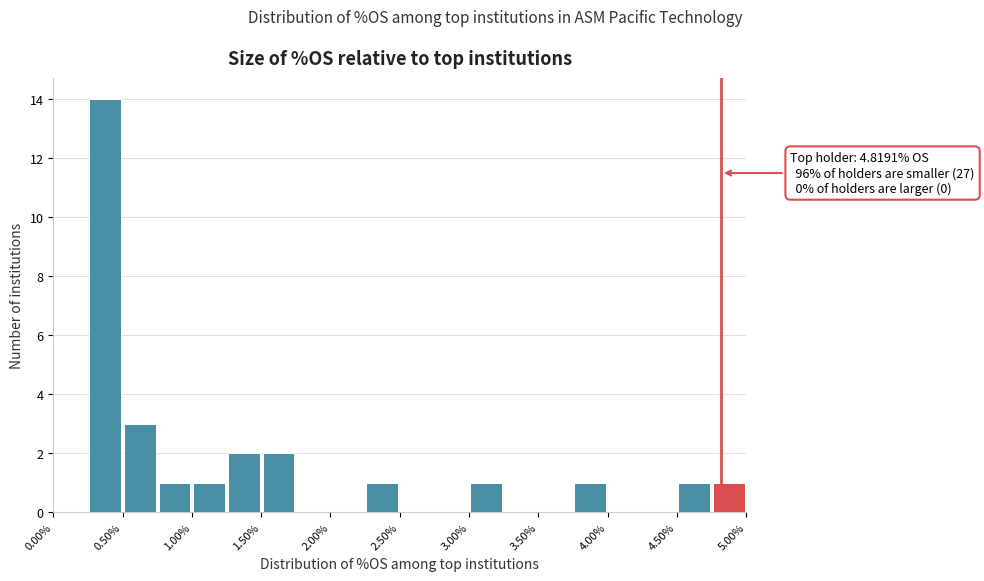

Which range on the x-axis has the tallest bar?

0.25 to 0.50